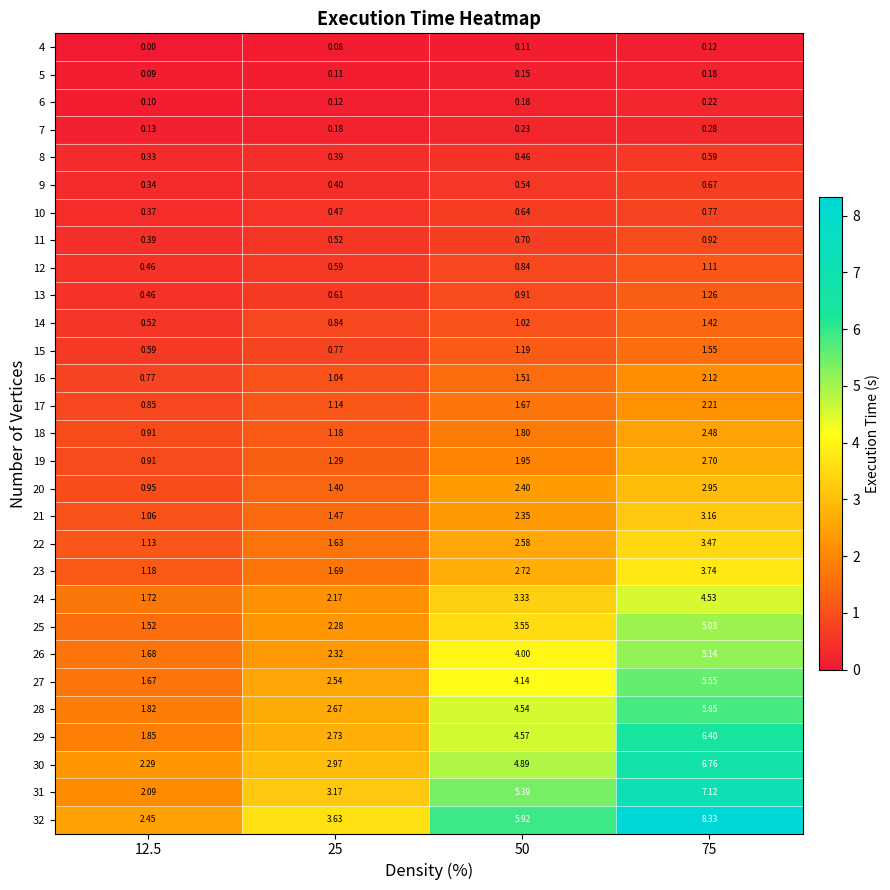

Is the value of 19 at 50 greater than the value of 25 at 50?

No